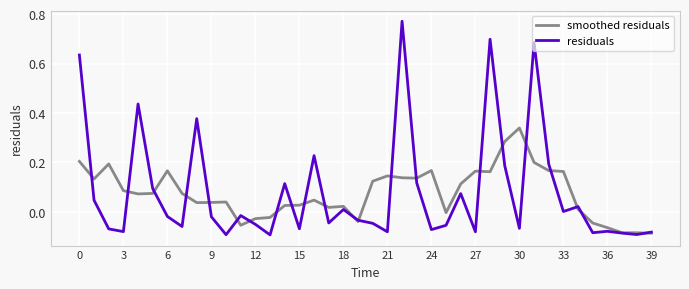

List the series in order of their peak value, highest first.

residuals, smoothed residuals